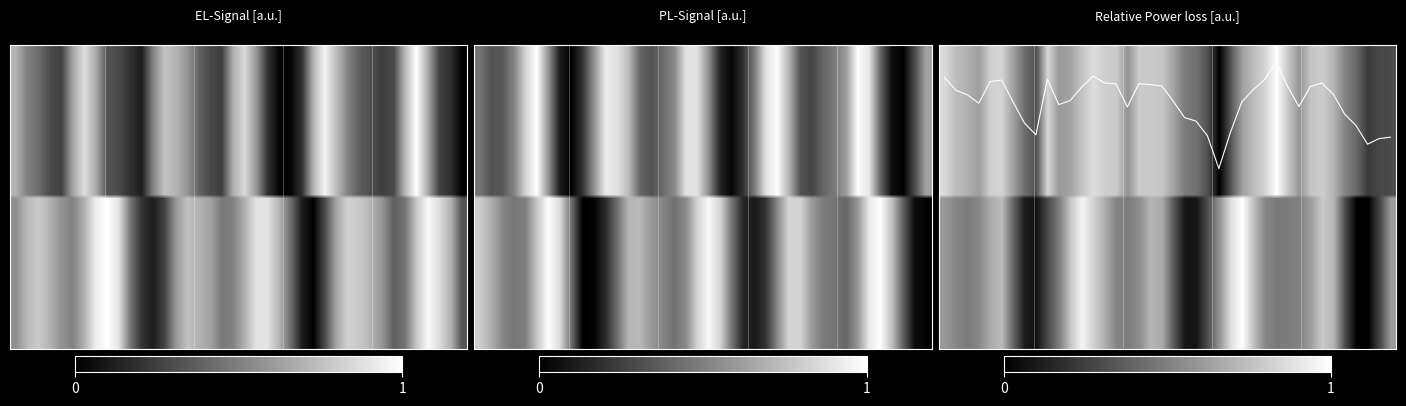

Between 3 and 37, which is larger?

3